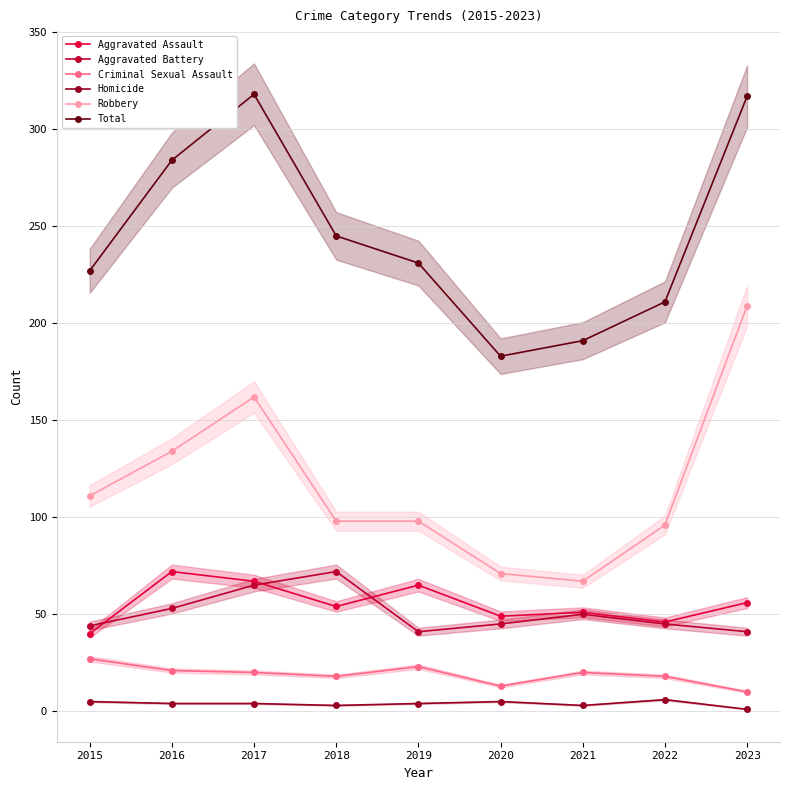

Reading right to left, list all the values displayed in this chart.

Aggravated Assault: 56	46	51	49	65	54	67	72	40
Aggravated Battery: 41	45	50	45	41	72	65	53	44
Criminal Sexual Assault: 10	18	20	13	23	18	20	21	27
Homicide: 1	6	3	5	4	3	4	4	5
Robbery: 209	96	67	71	98	98	162	134	111
Total: 317	211	191	183	231	245	318	284	227